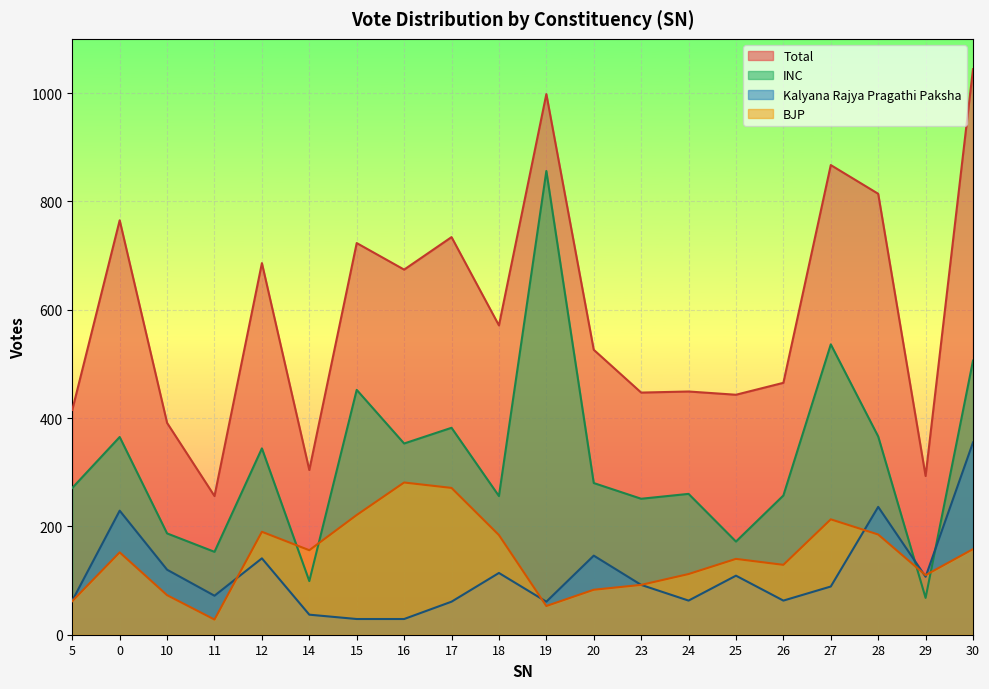

Between 12 and 18, which series saw the biggest shift?

Total